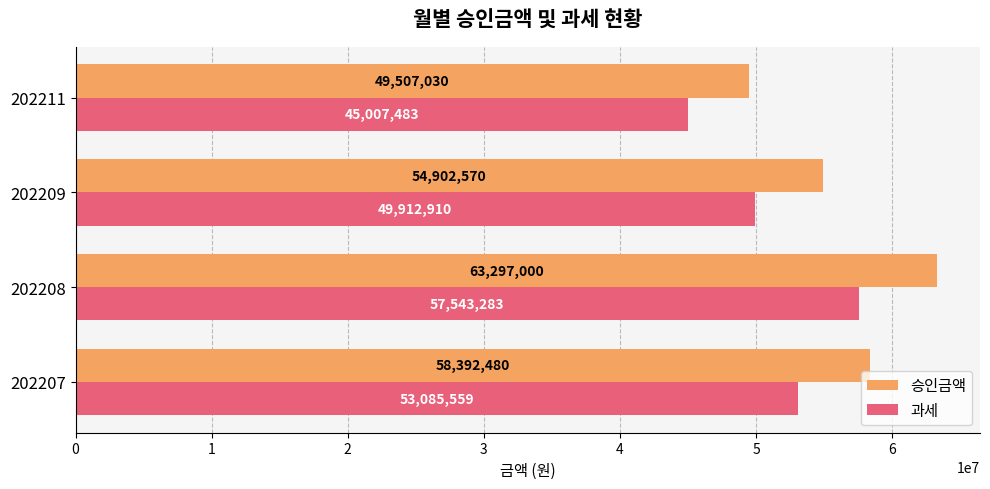

What is the difference between the maximum and minimum values in the 승인금액 series?

13789970